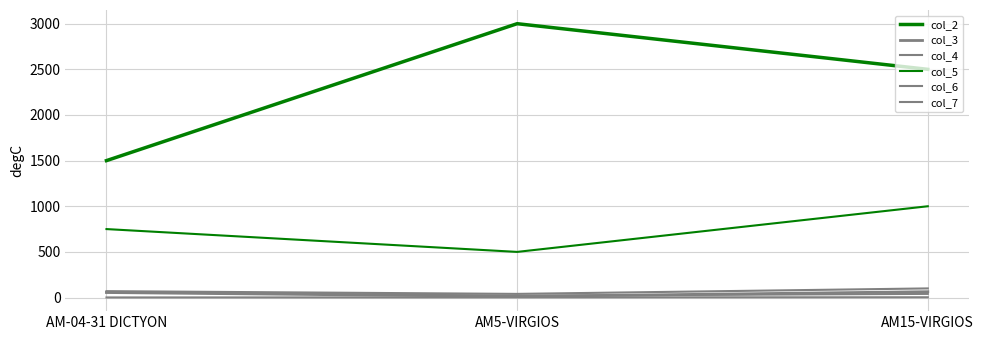

How many lines are shown in the chart?

6